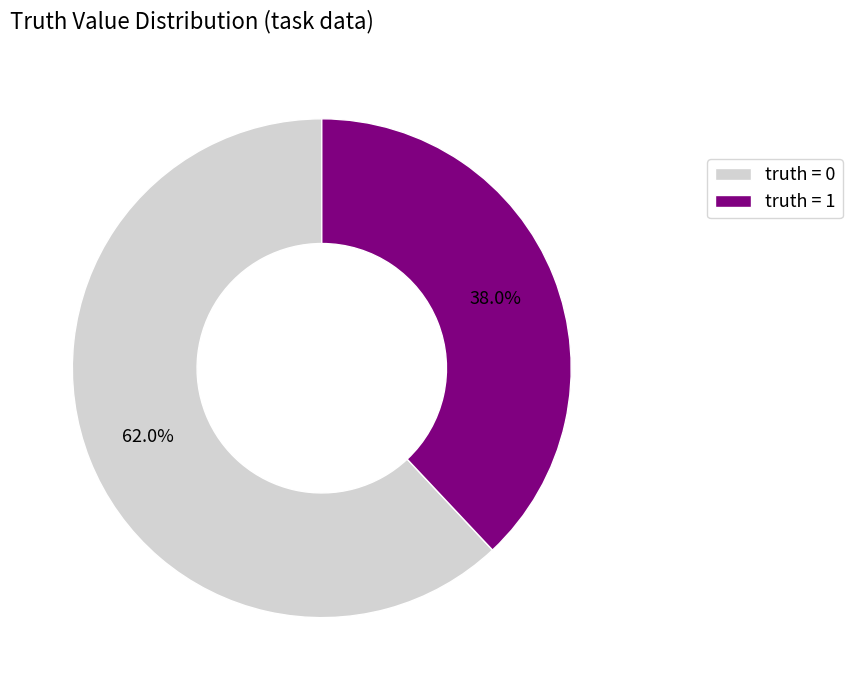

How many slices are in this pie chart?

2